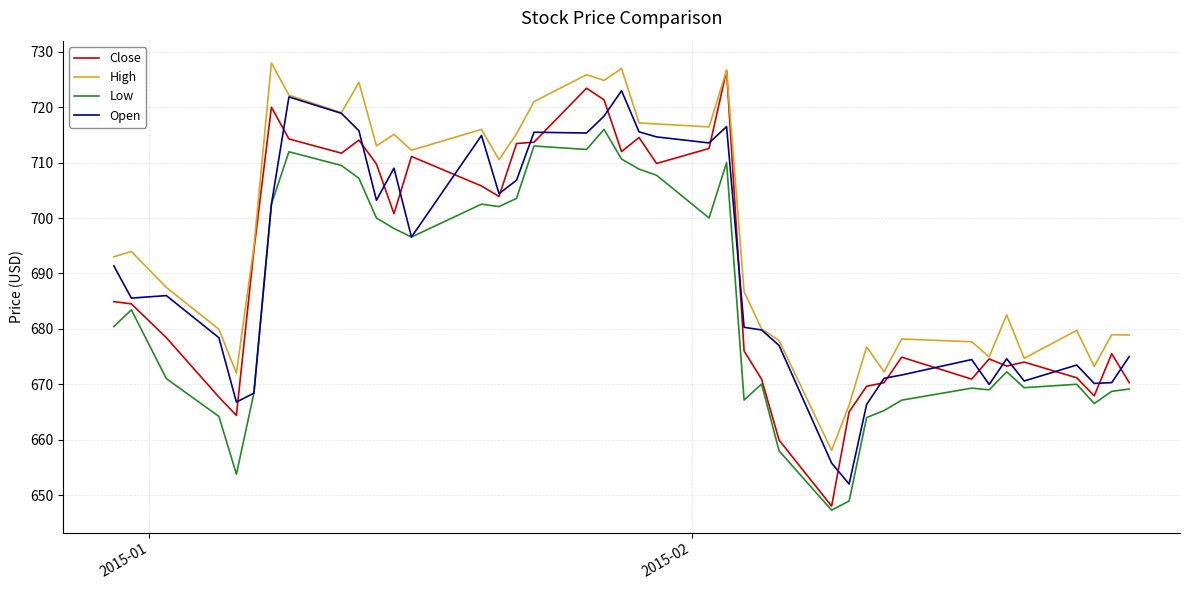

What is the difference between the second highest and minimum values in the Close series?

75.4